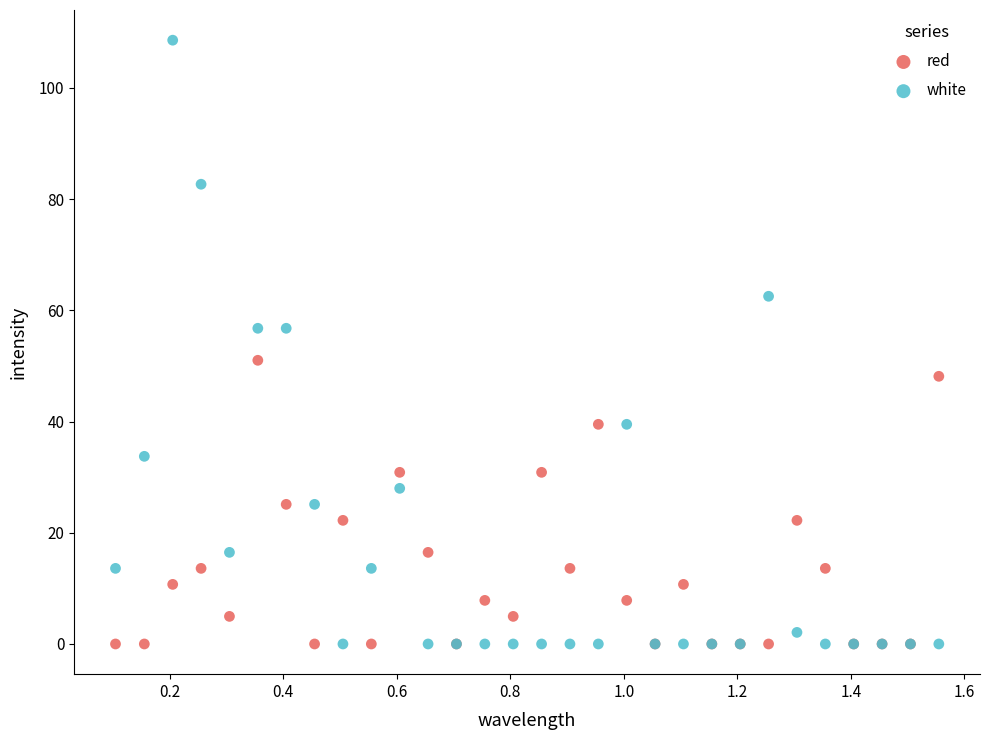

What is the X range (max minus min) for the scatter plot?

1.5